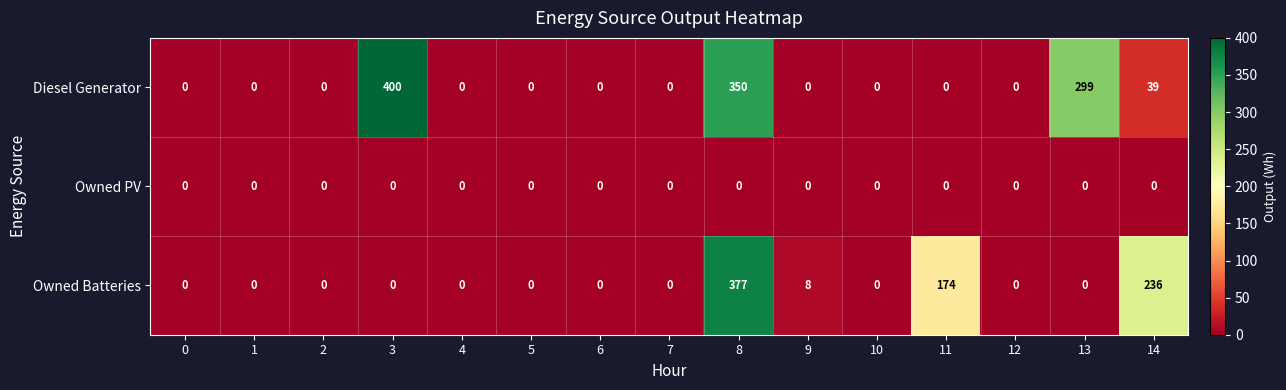

What is the maximum value shown in the chart?

400